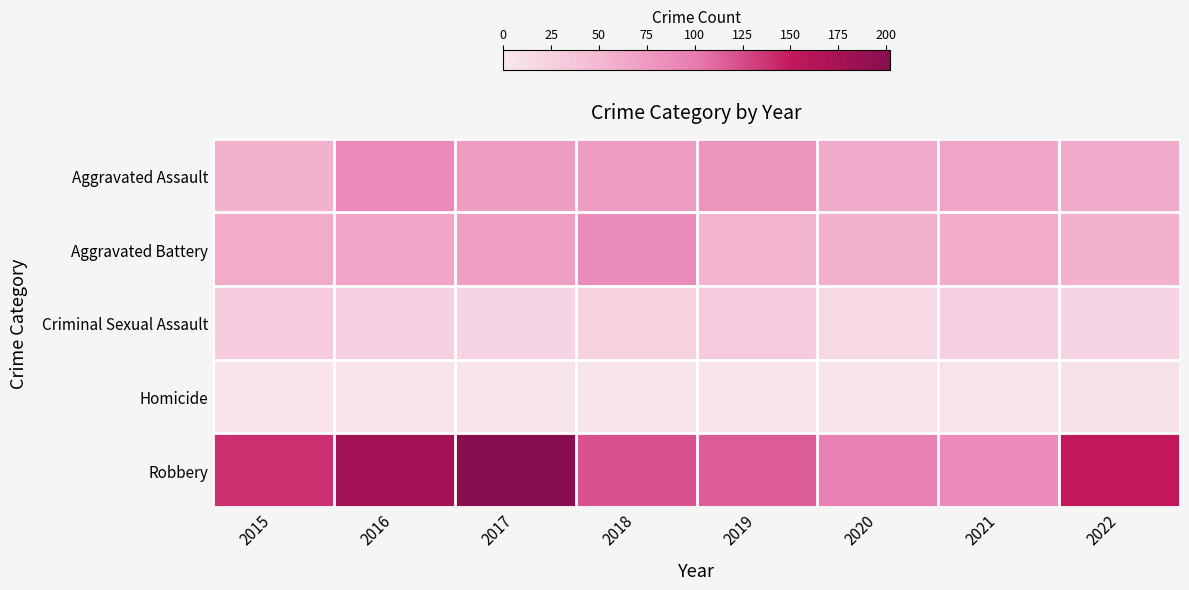

At 2016, list the series in order from largest to smallest.

Robbery, Aggravated Assault, Aggravated Battery, Criminal Sexual Assault, Homicide